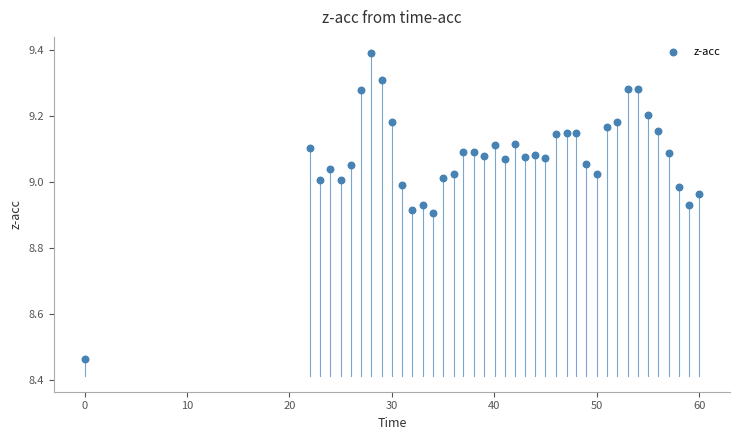

What is the range of Y values (max minus min)?

0.9